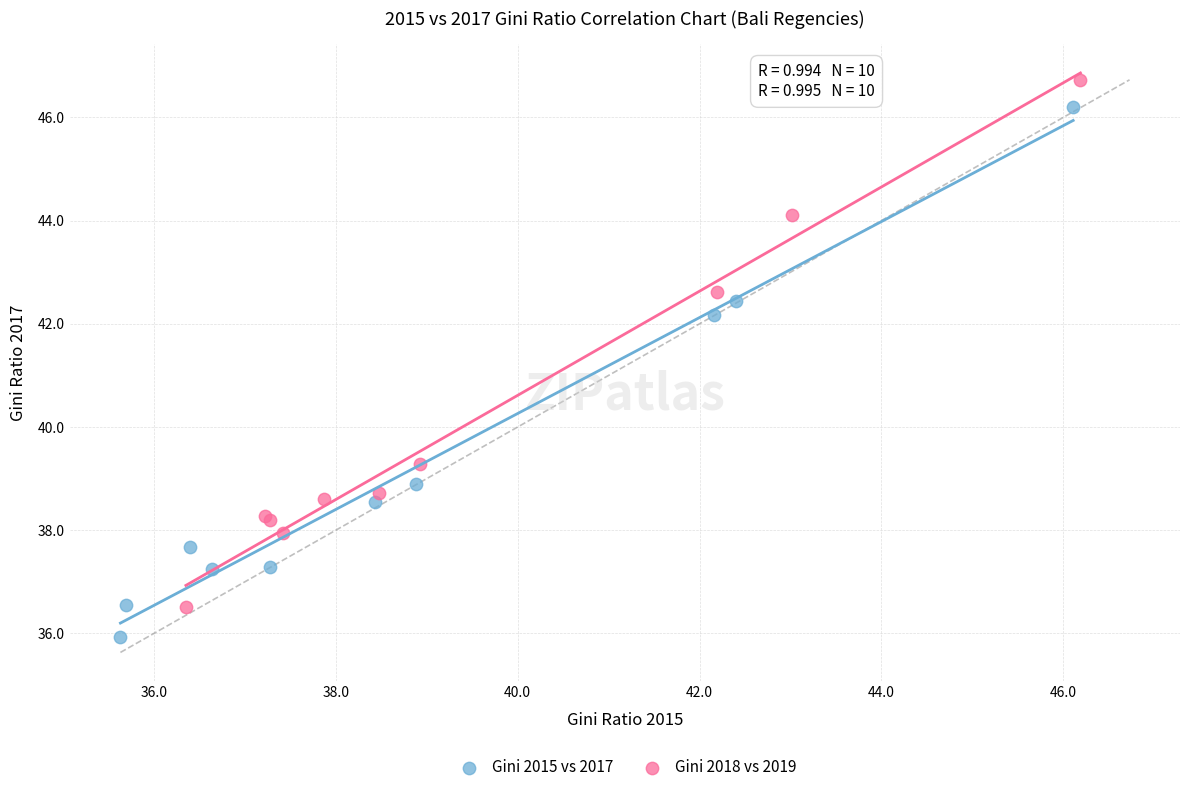

What are all the series names shown in the legend?

Gini 2015 vs 2017, Gini 2018 vs 2019